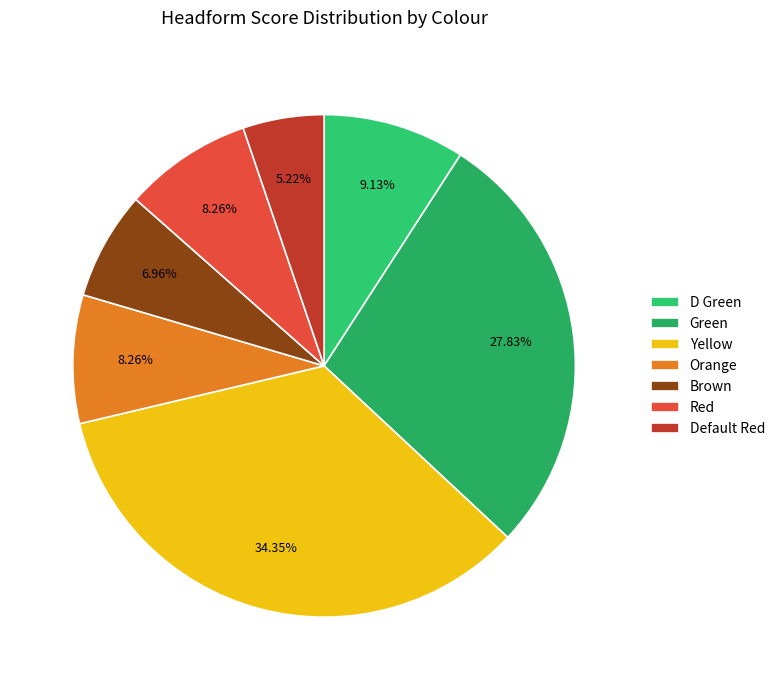

Which slice is the smallest?

Default Red